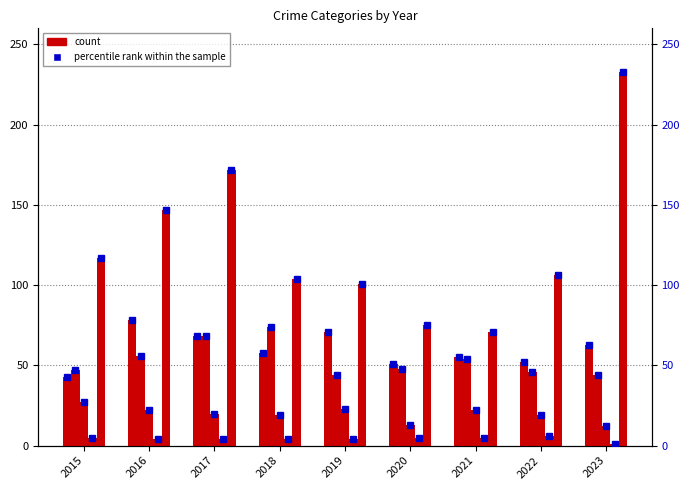

Is it true that Aggravated Battery equals 44 at 2019?

True